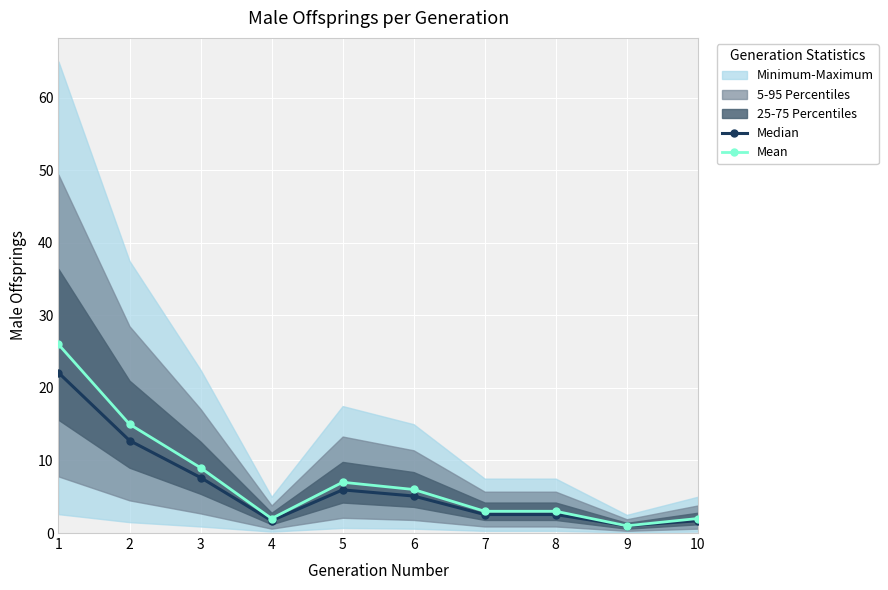

How many data points in Mean are less than 6?

5